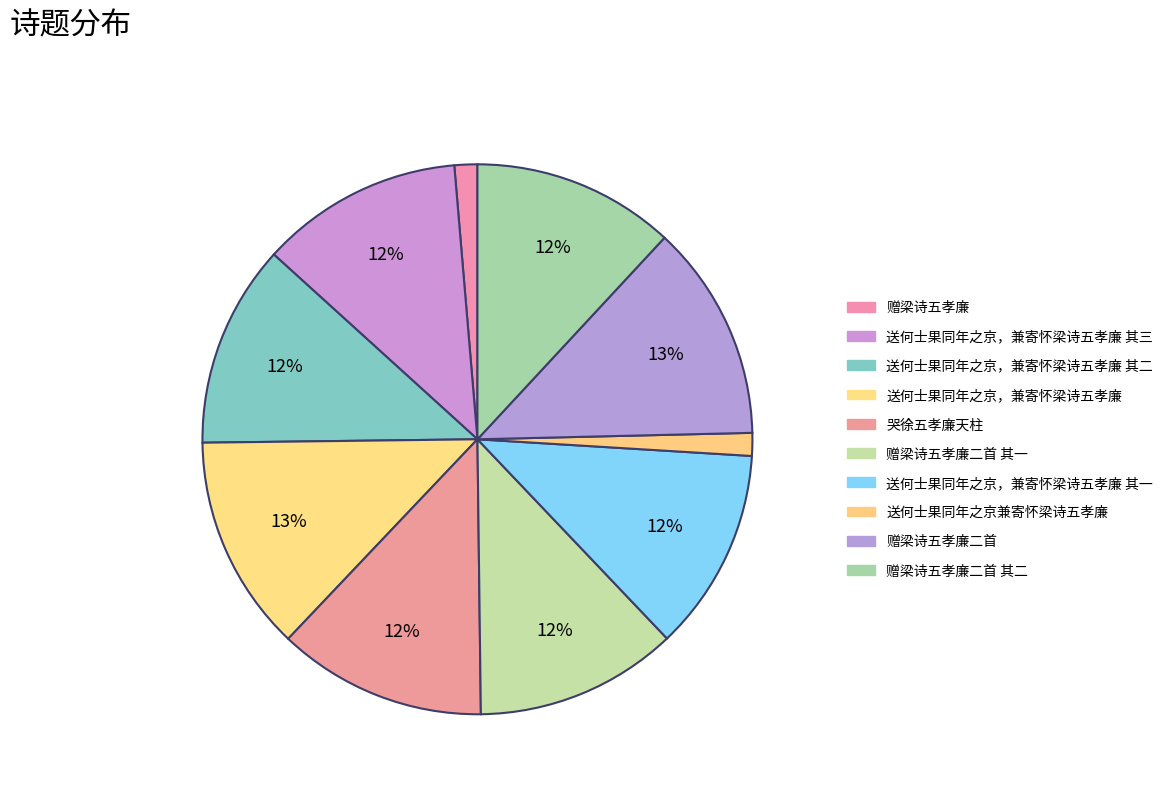

Which category has the biggest portion of the pie?

送何士果同年之京，兼寄怀梁诗五孝廉